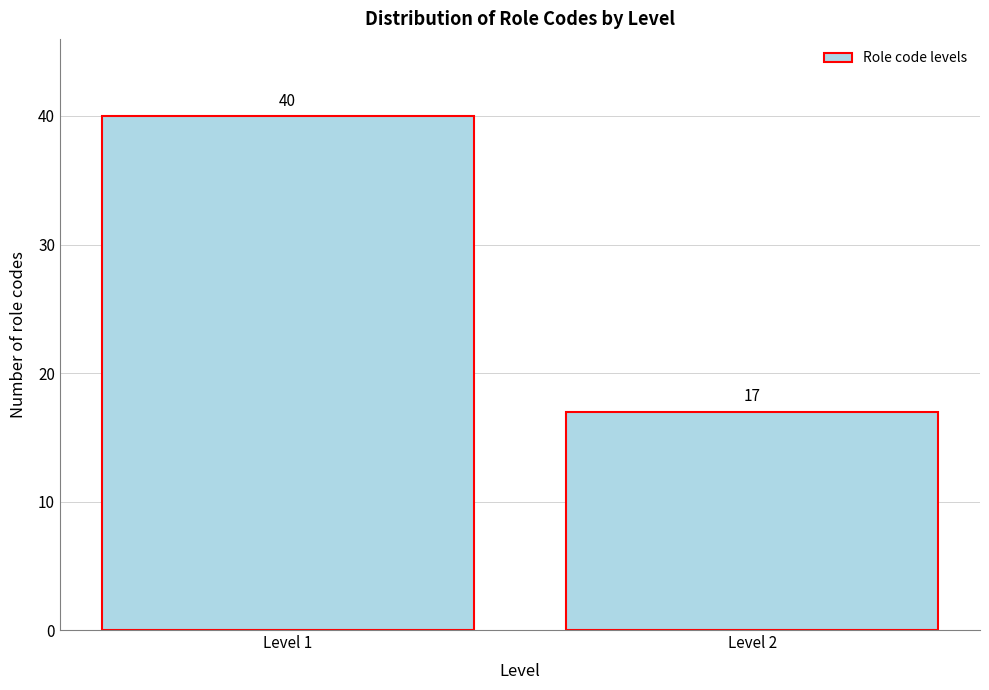

Reading left to right, transcribe all the data shown in this chart.

Level 1=40	Level 2=17